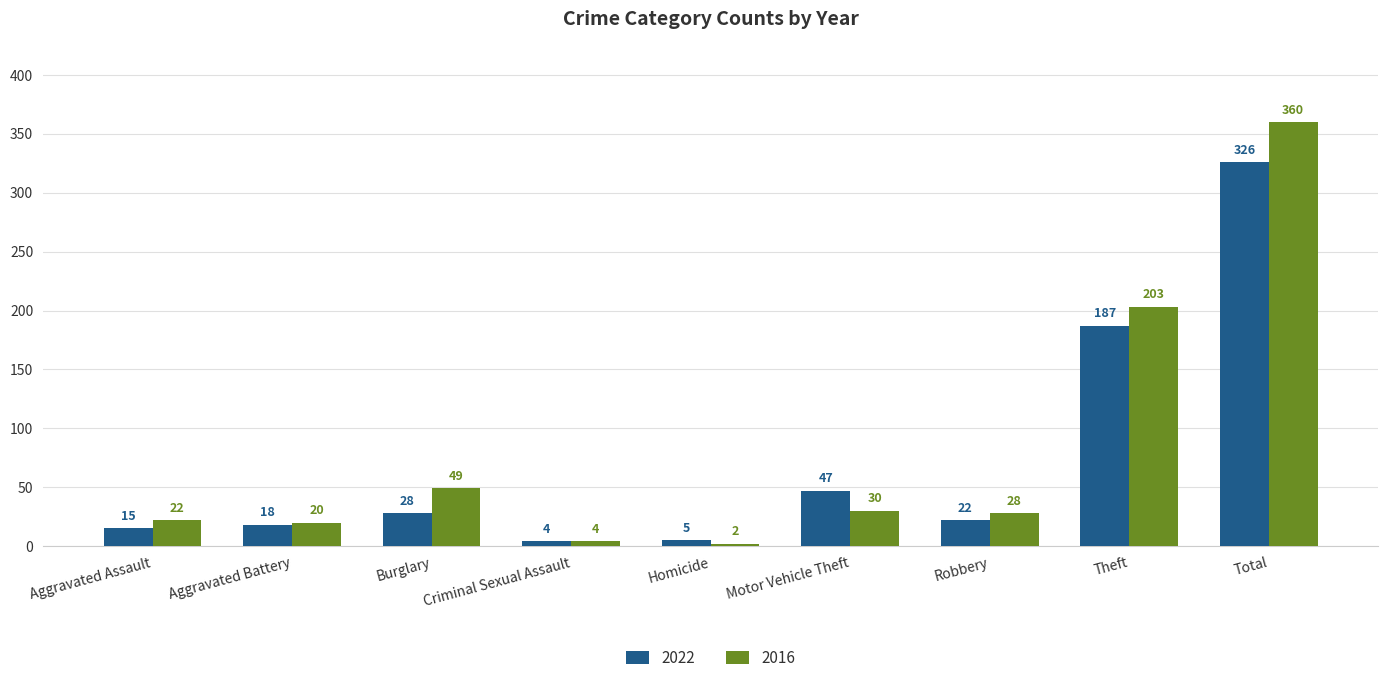

The value of 2022 at Theft is 123. True or false?

False